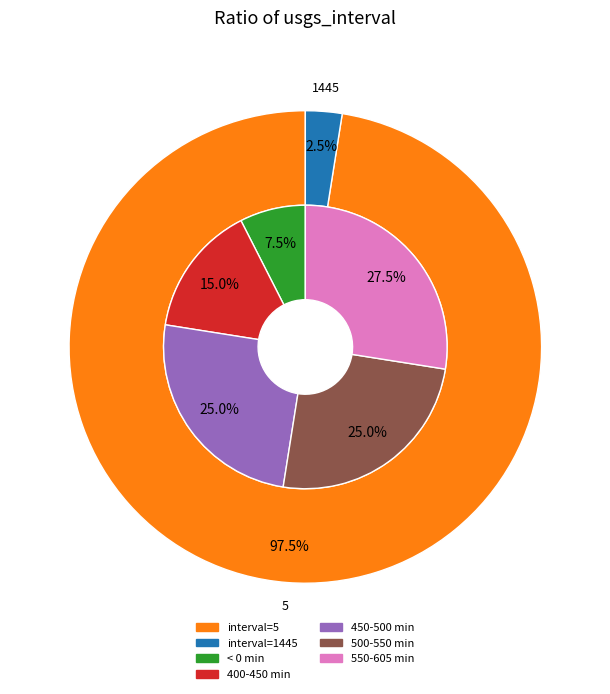

Is it true that 35 is 0% of the pie?

True